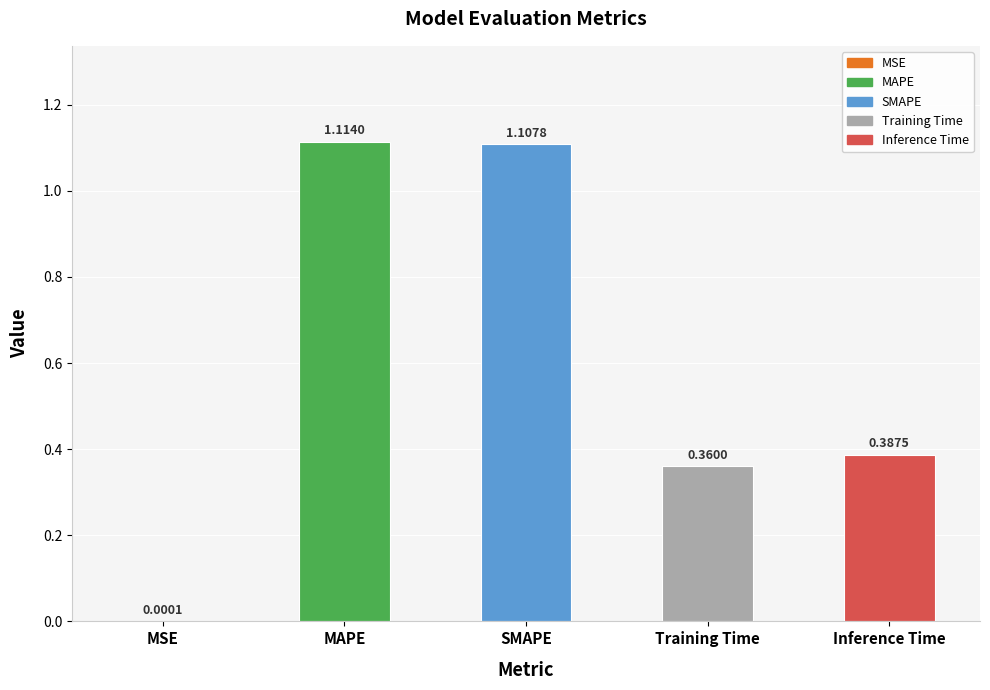

Where is the data nearest to the value 0?

MSE